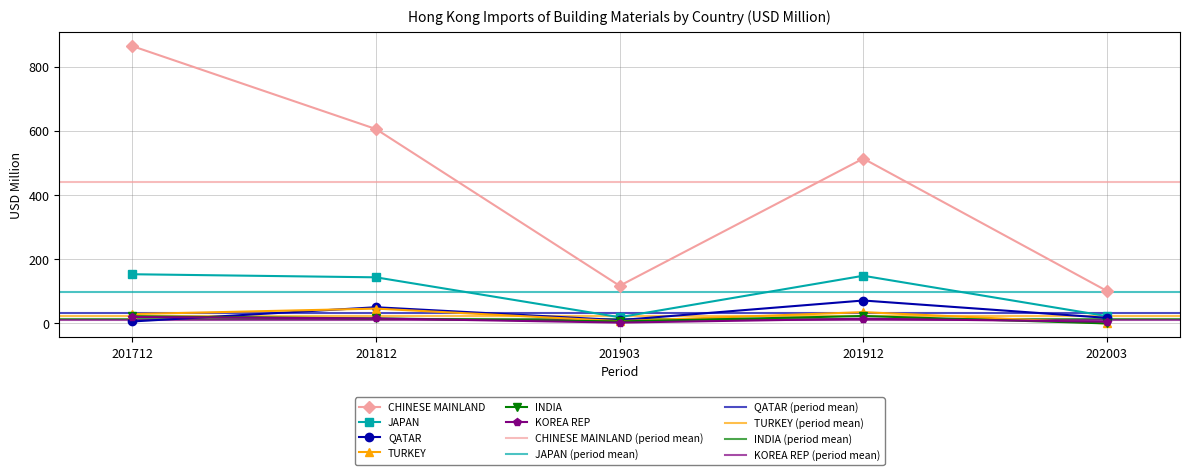

How many lines are shown in the chart?

6